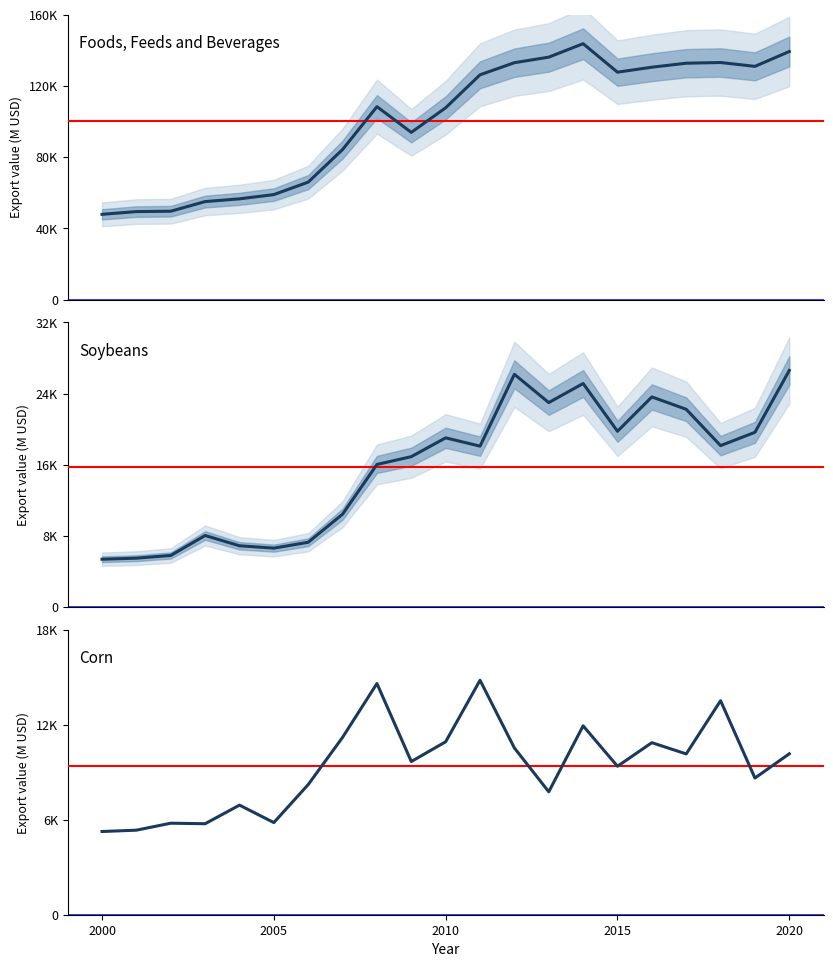

How many lines are shown in the chart?

3